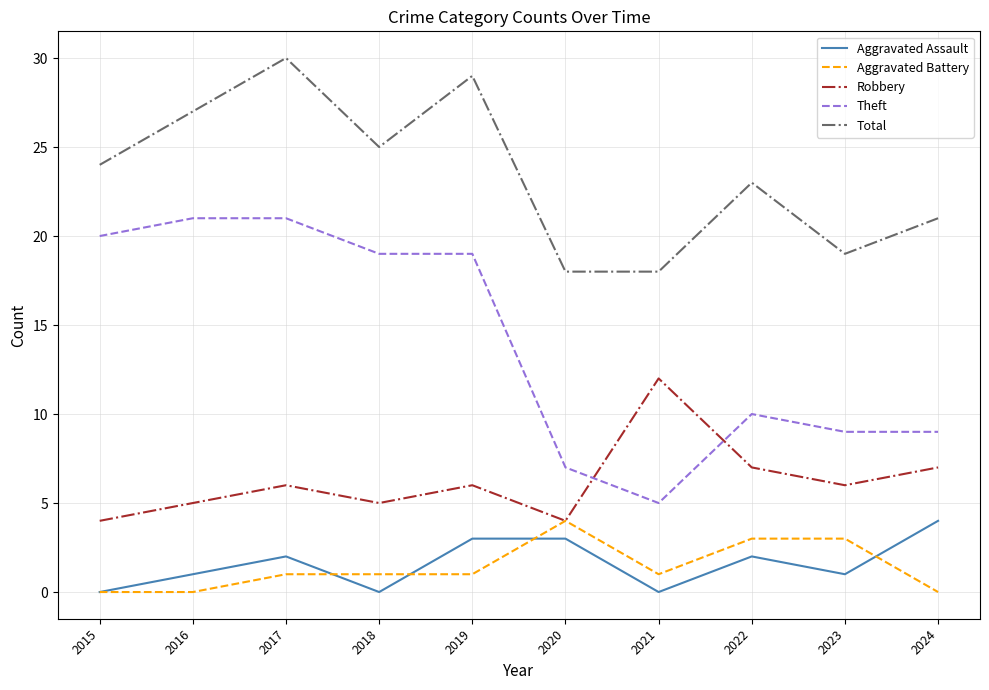

What is the difference between the second highest and second lowest values in the Total series?

11